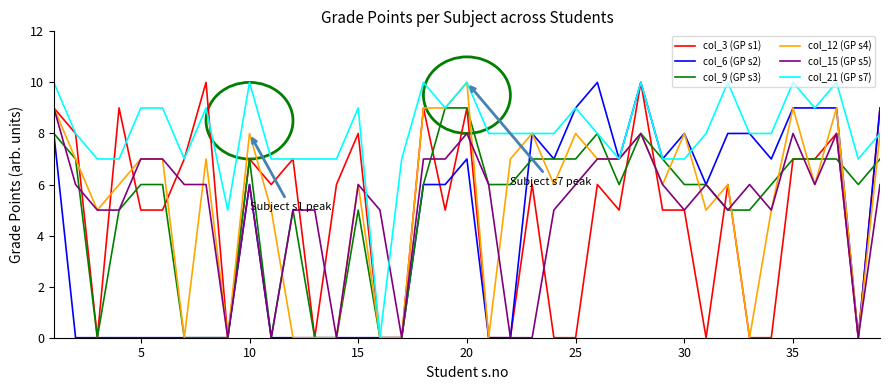

Which series has the largest total across all categories?

col_21 (GP s7)